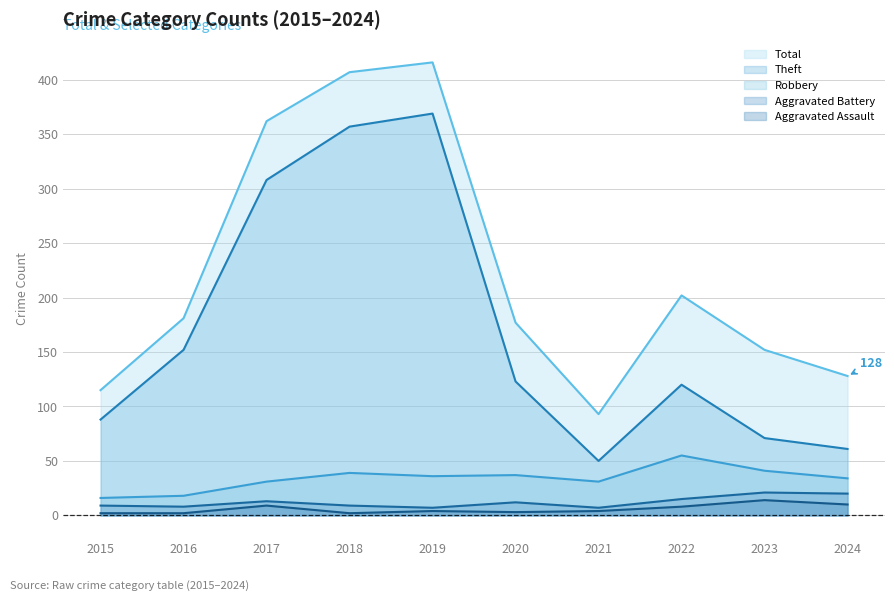

True or false: Aggravated Battery and Theft intersect in this chart.

False